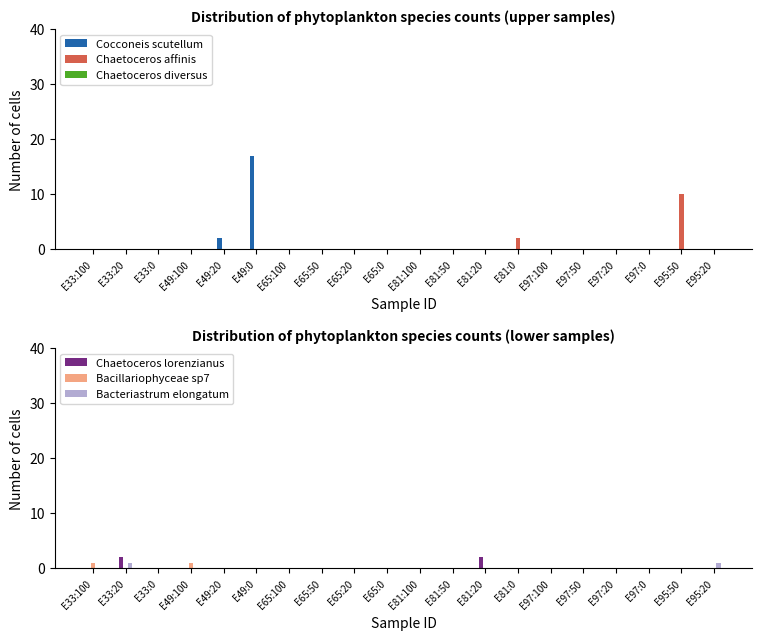

At how many categories does at least one series exceed 10?

1